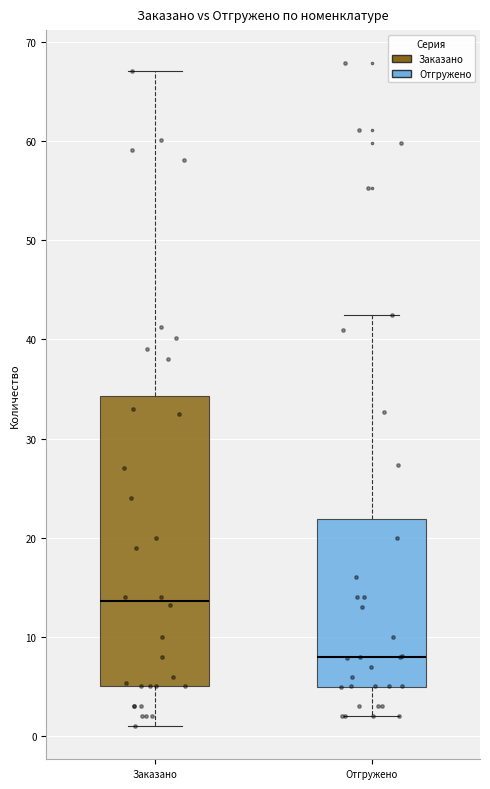

Comparing the boxes themselves (not the whiskers), which one is the tallest?

Заказано